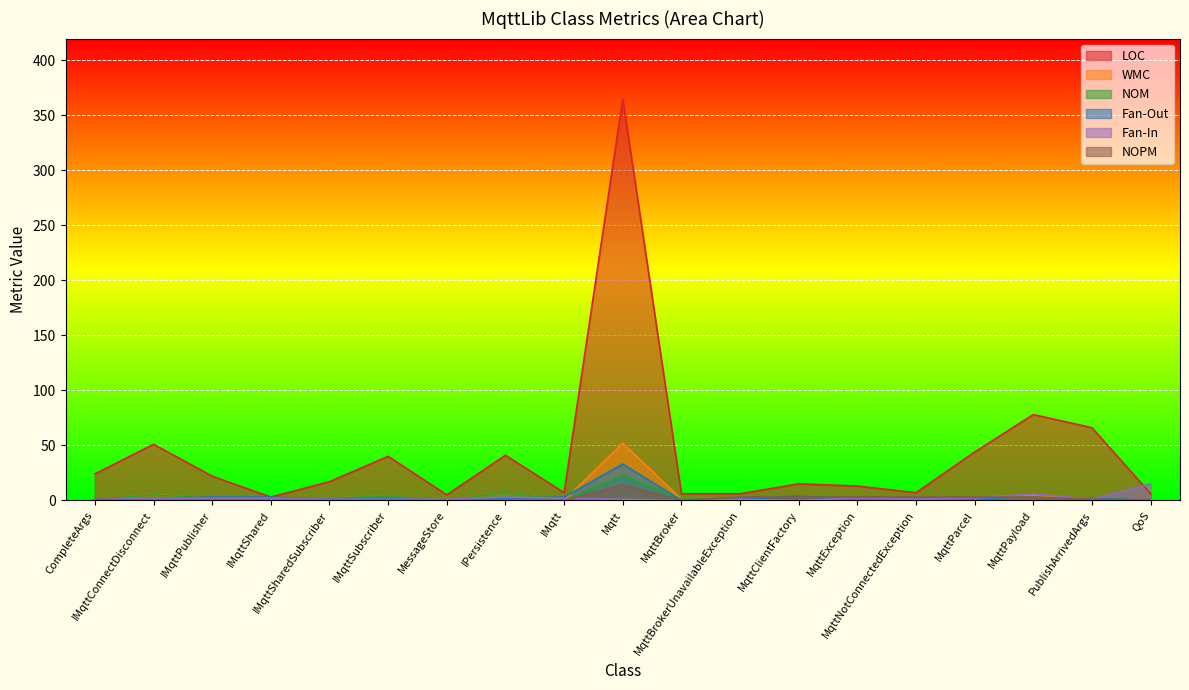

The value of LOC at IMqttPublisher is 22. True or false?

True